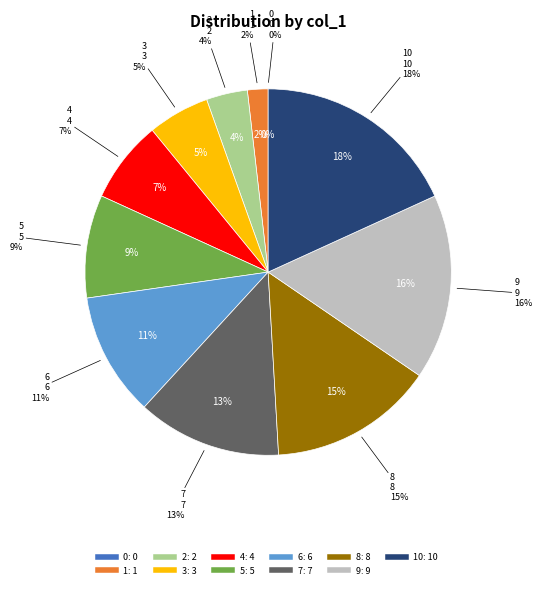

Does 2 represent more than half of the total?

No